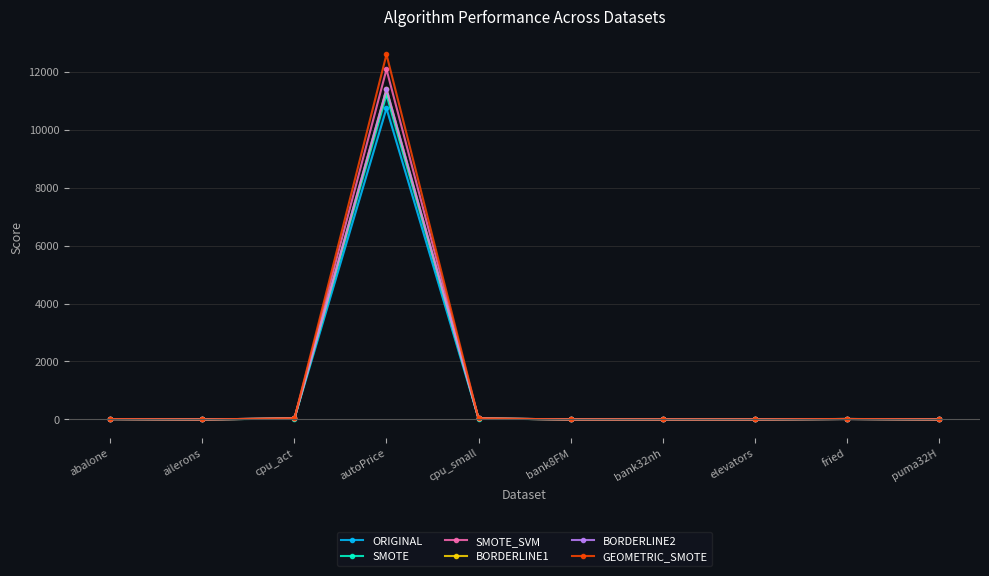

True or false: ORIGINAL has a value of 0.0 at ailerons.

True